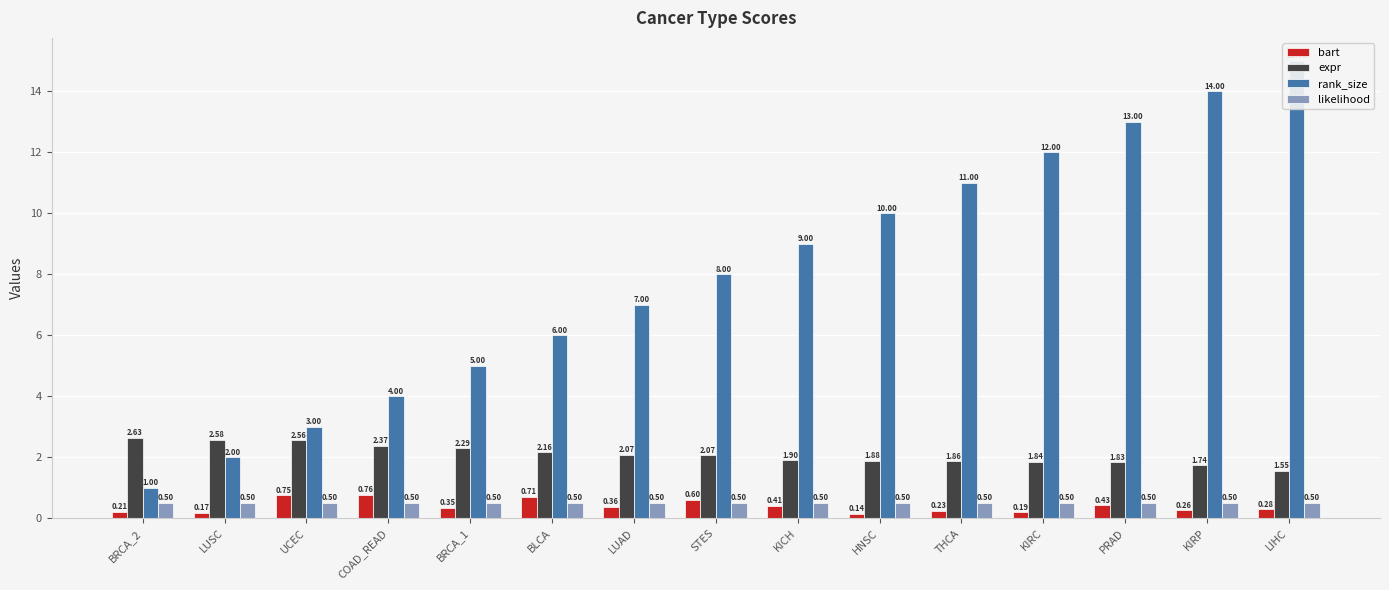

What is the difference between the second highest and second lowest values in the rank_size series?

12.0